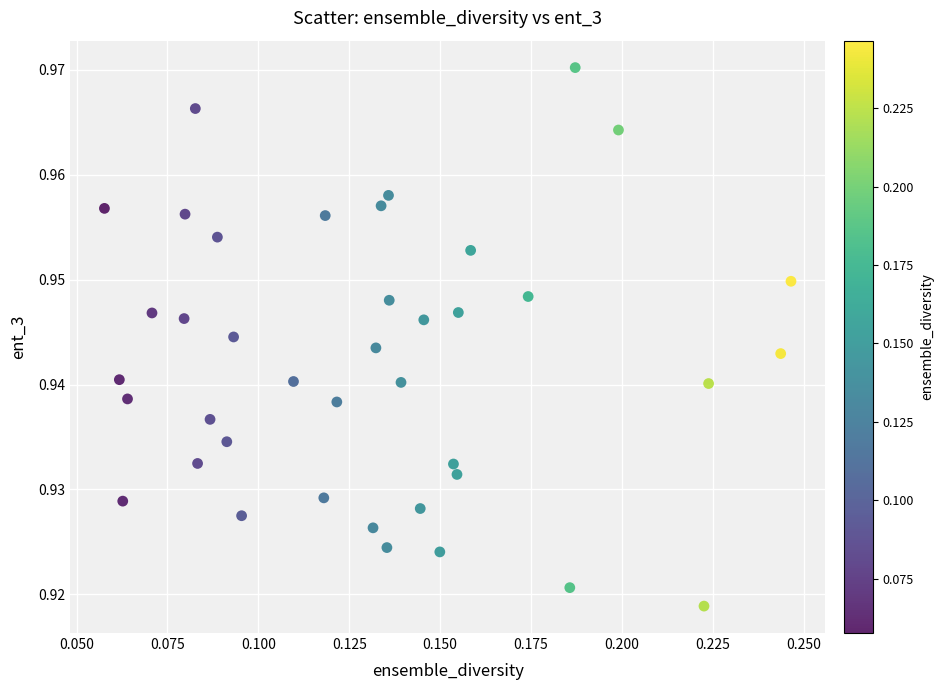

How many points are shown in the scatter plot?

40